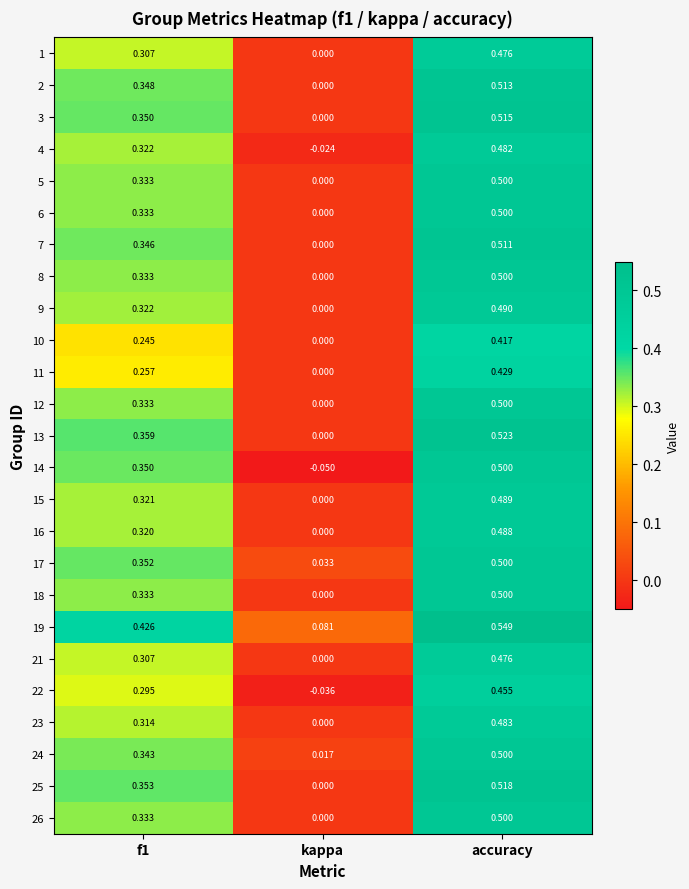

At which category is the sum across all series the highest?

accuracy